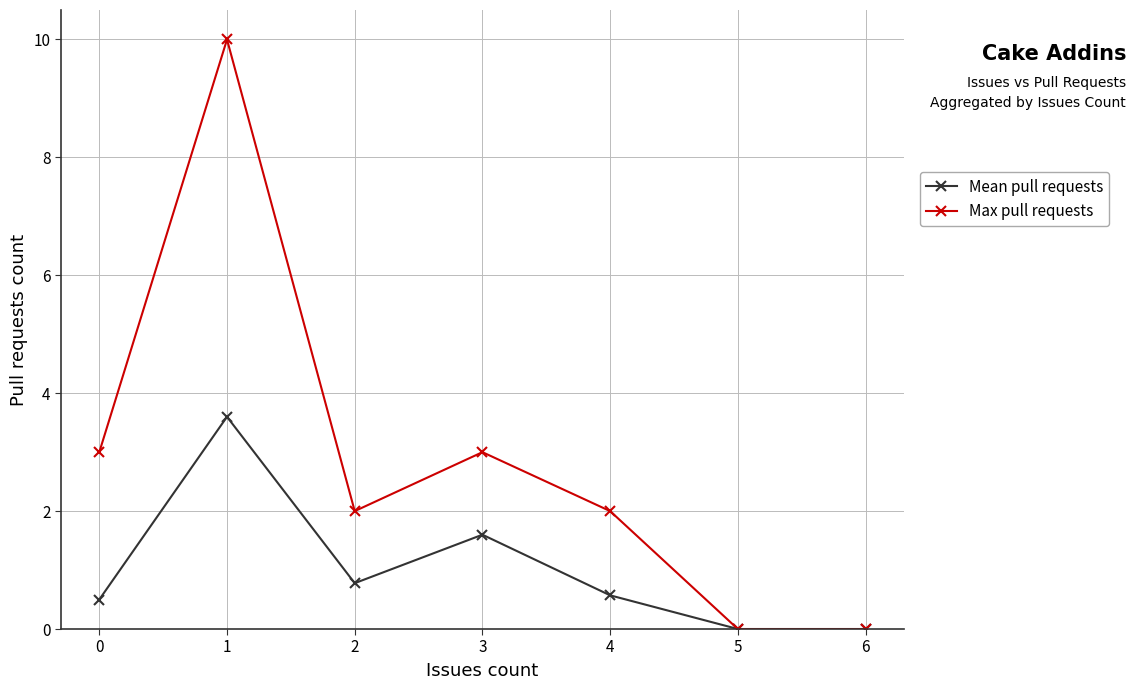

What value does the Max pull requests series have at 1?

10.0